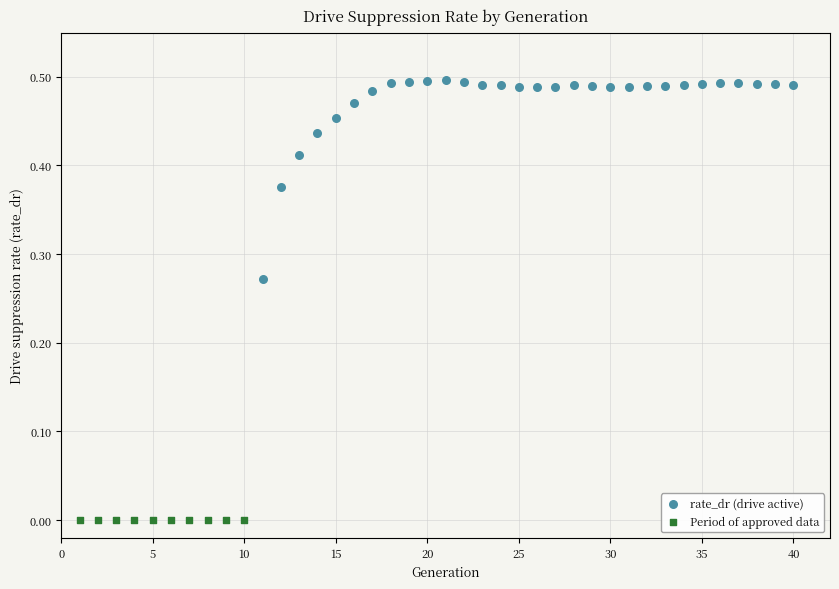

Which series reaches the maximum Y coordinate?

rate_dr (drive active)